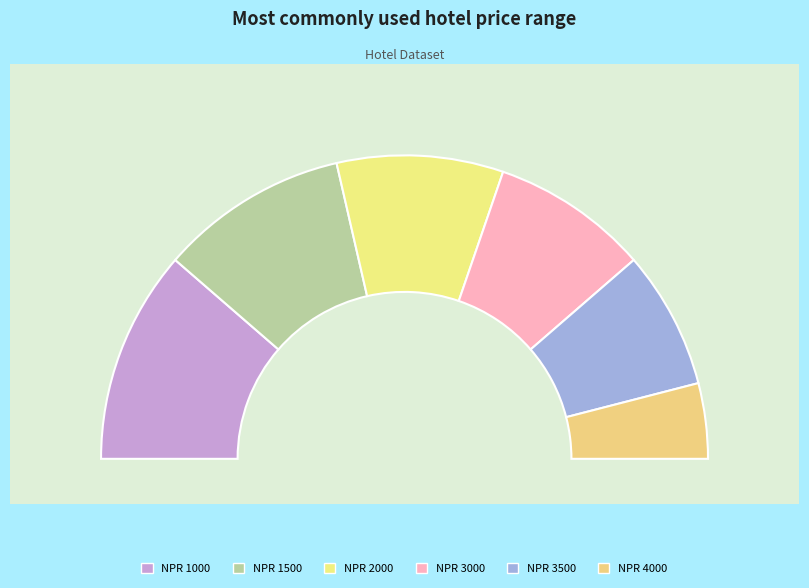

Approximately how many times larger is the value at 1000 compared to 3500?

1.5